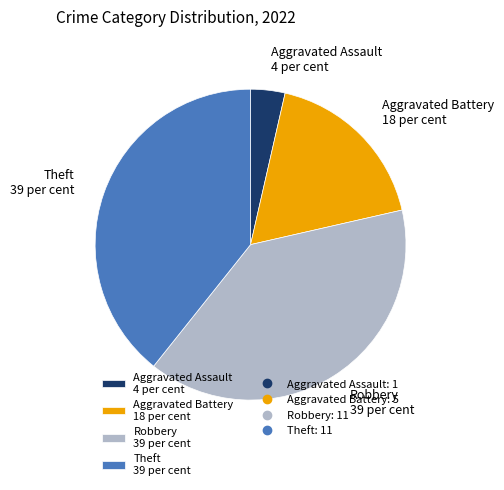

Between Aggravated Battery 18 per cent and Theft 39 per cent, which is larger?

Theft 39 per cent